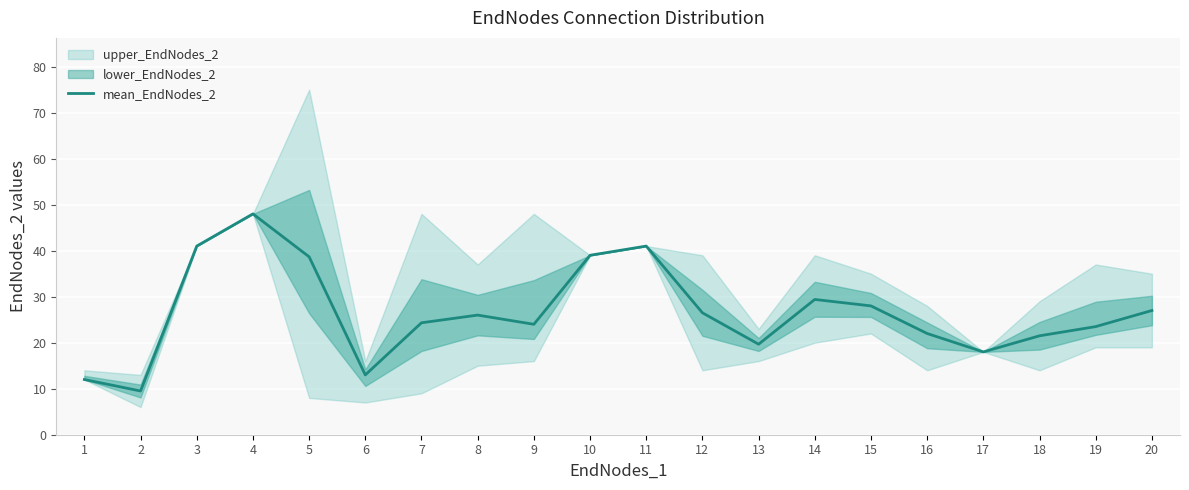

Is this an area chart (filled region under the line)?

No